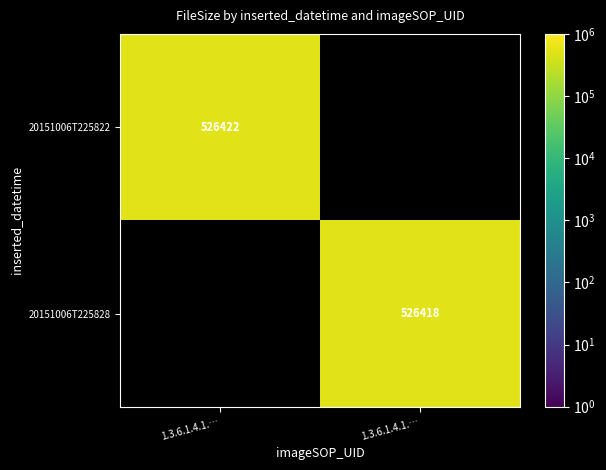

At 1.3.6.1.4.1.…, list the series in order from smallest to largest.

20151006T225822, 20151006T225828